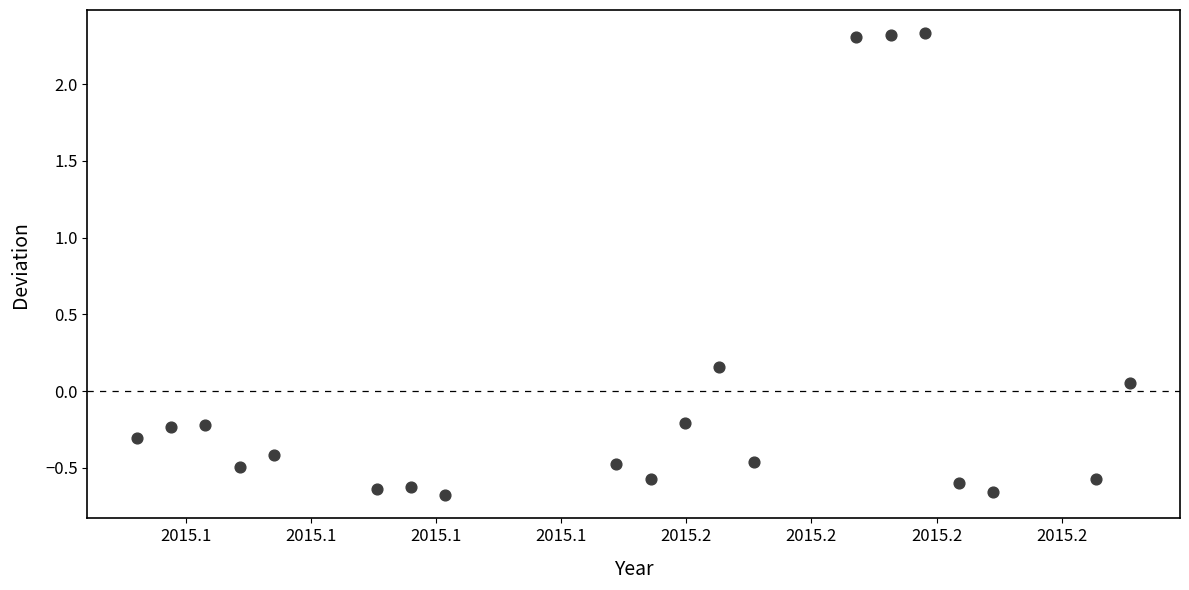

What is the range of Y values (max minus min)?

3.0